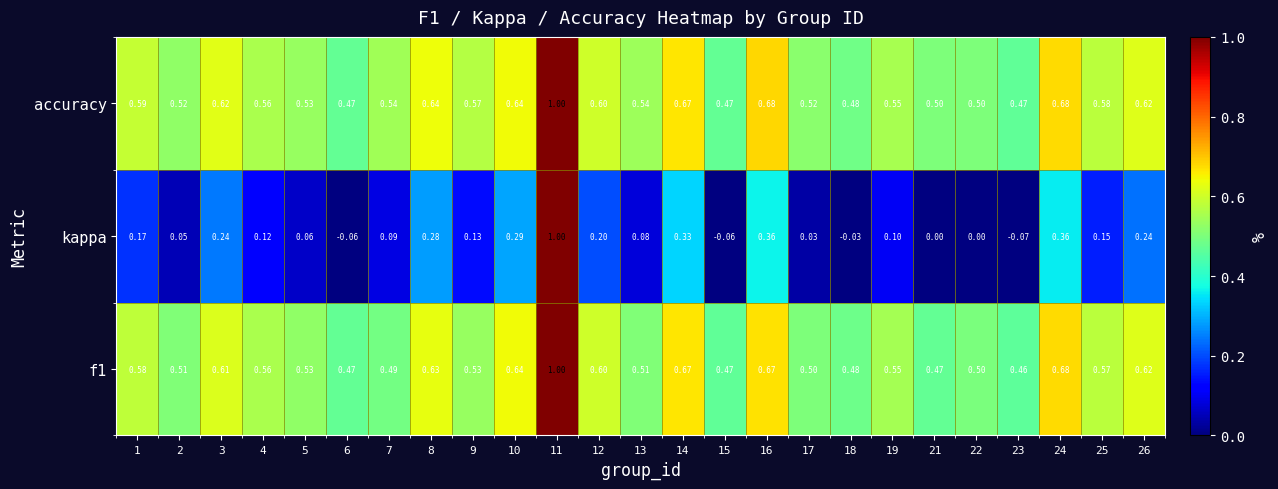

Between 5 and 8, which series saw the biggest shift?

kappa